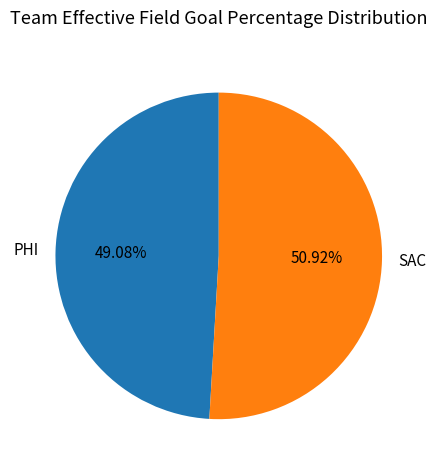

The SAC slice represents 44% of the pie. True or false?

False